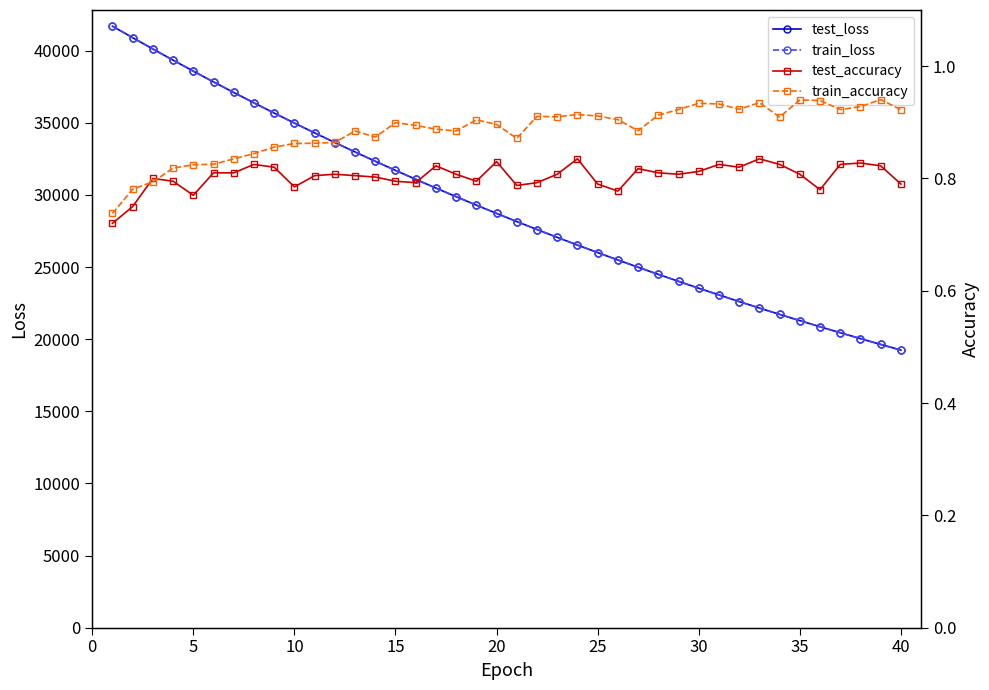

Is it true that test_accuracy equals 0.8 at 20?

True